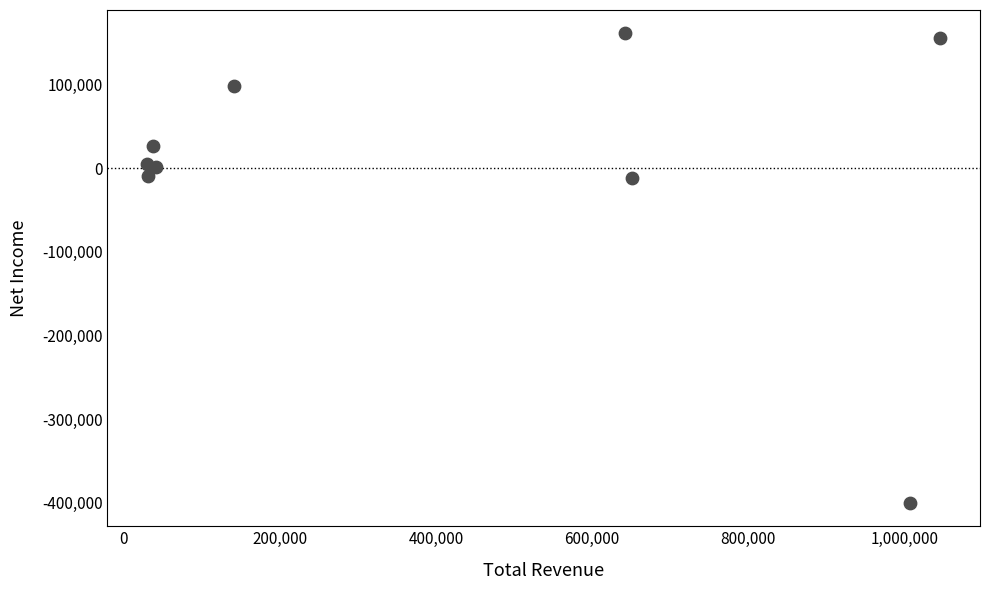

What is the range of X values (max minus min)?

1016400